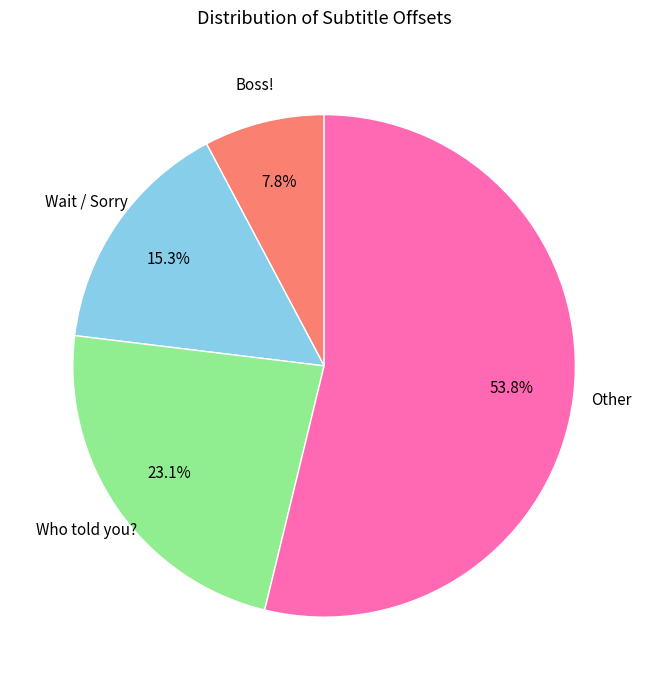

Does any single category account for the majority?

Yes